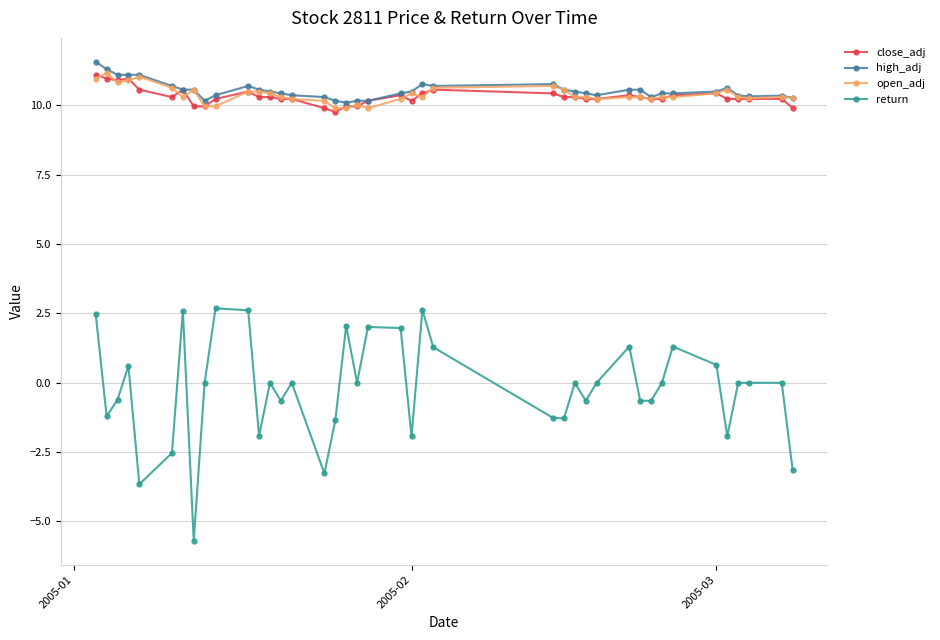

Which series has the largest range (max minus min)?

return